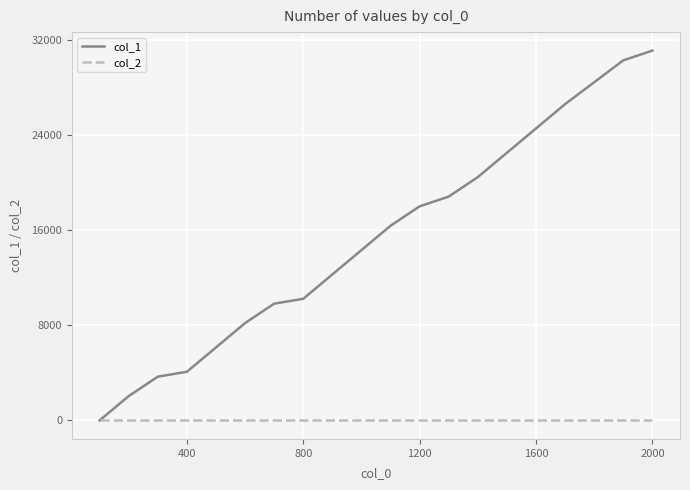

Which series has the largest total across all categories?

col_1